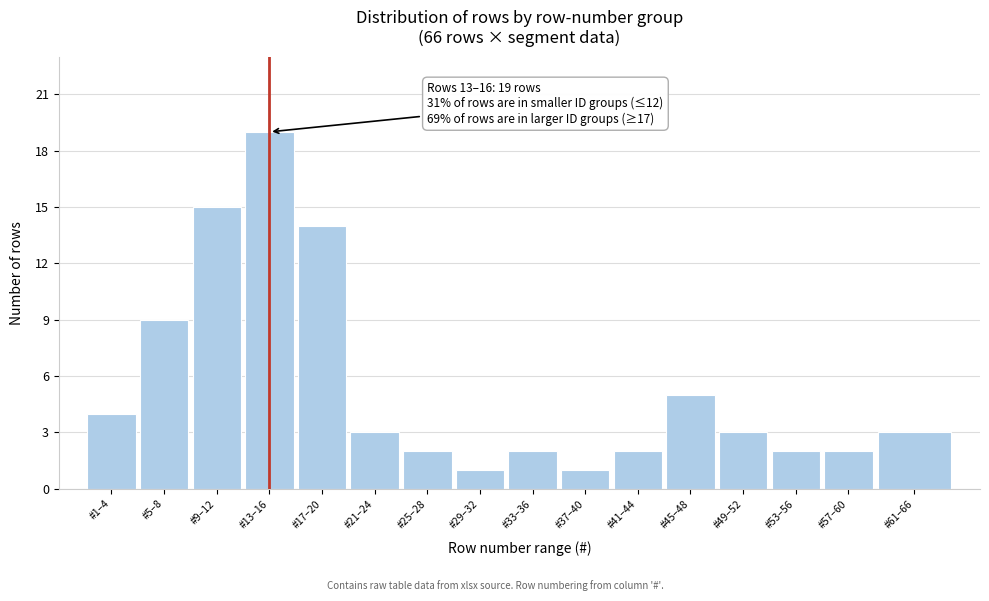

Reading right to left, extract all data points from this chart.

3	2	2	3	5	2	1	2	1	2	3	14	19	15	9	4